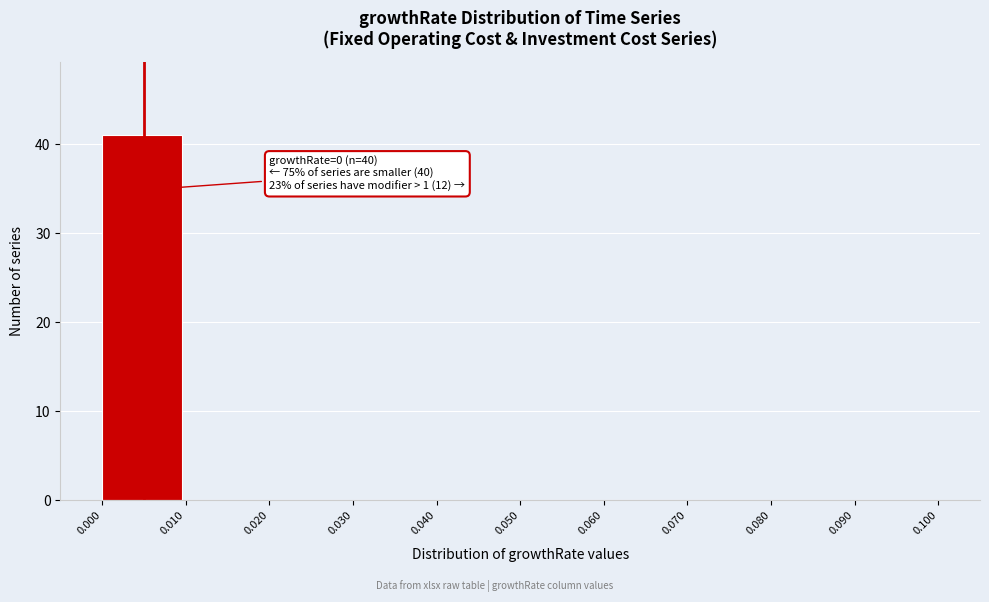

Over which range of the x-axis is the bar tallest?

0.000 to 0.010